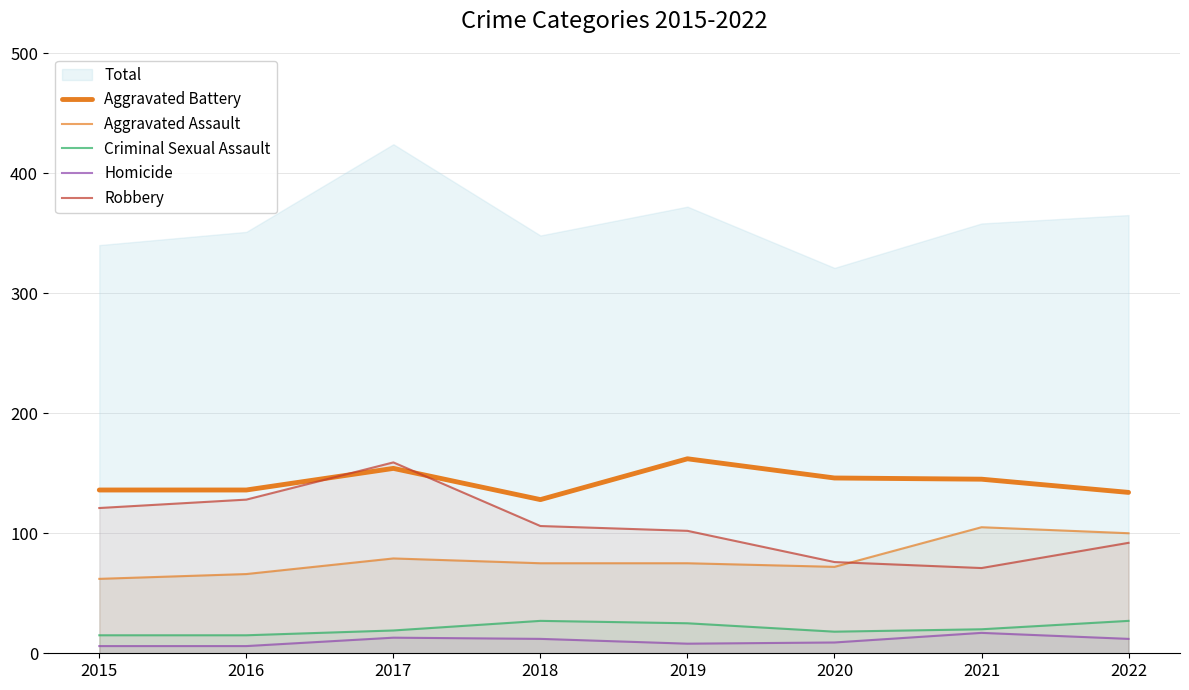

At which label does Robbery reach its minimum?

2021